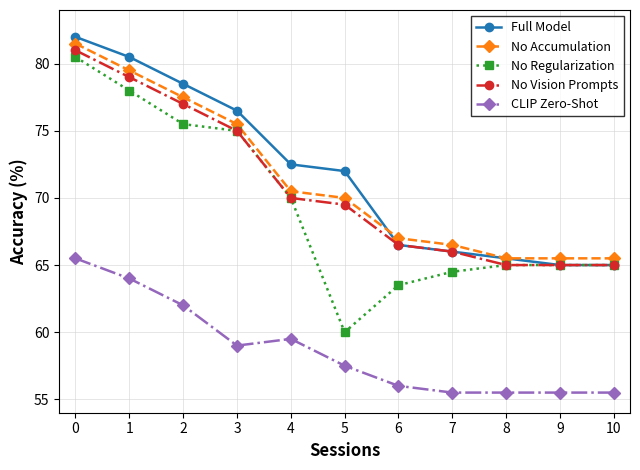

What is the value of the No Regularization point at the 6th from the left?

60.0